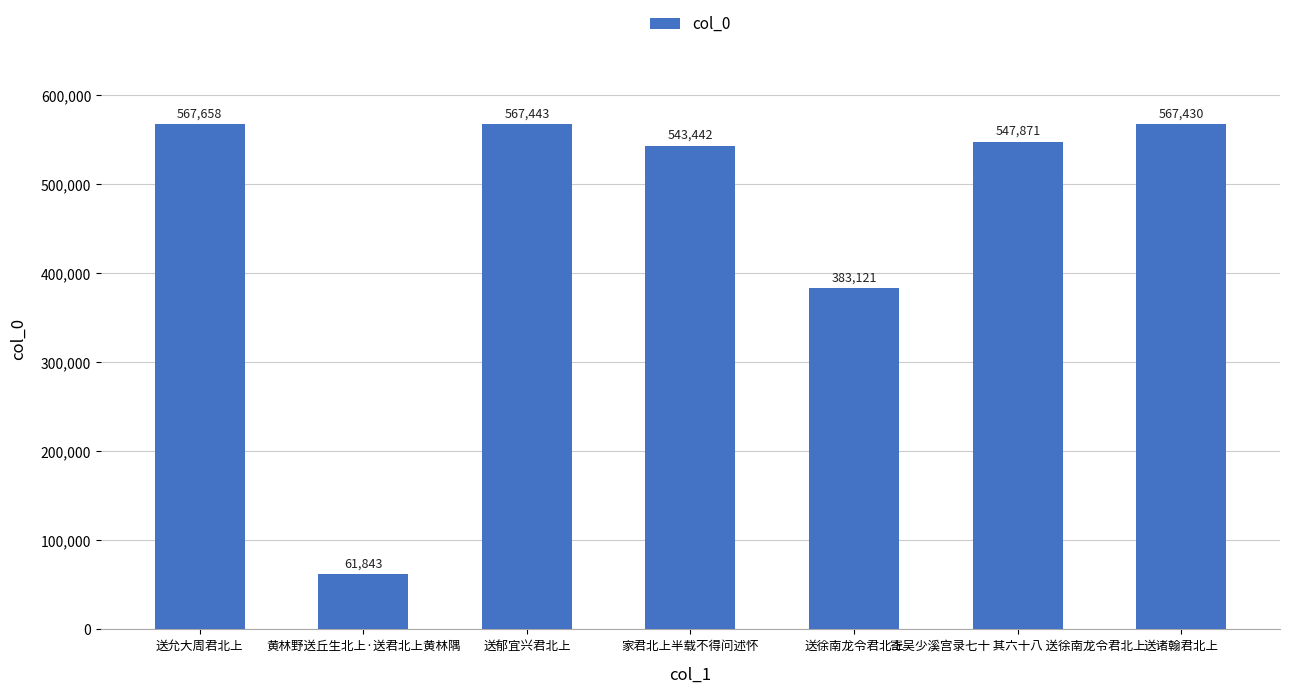

How many values are below 547871?

3